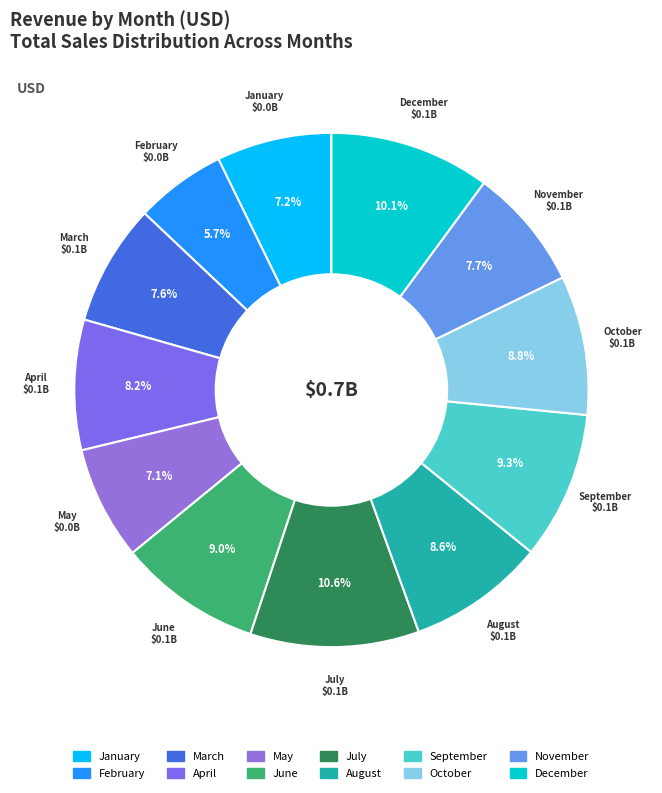

What portion of the pie excludes July?

89.4%